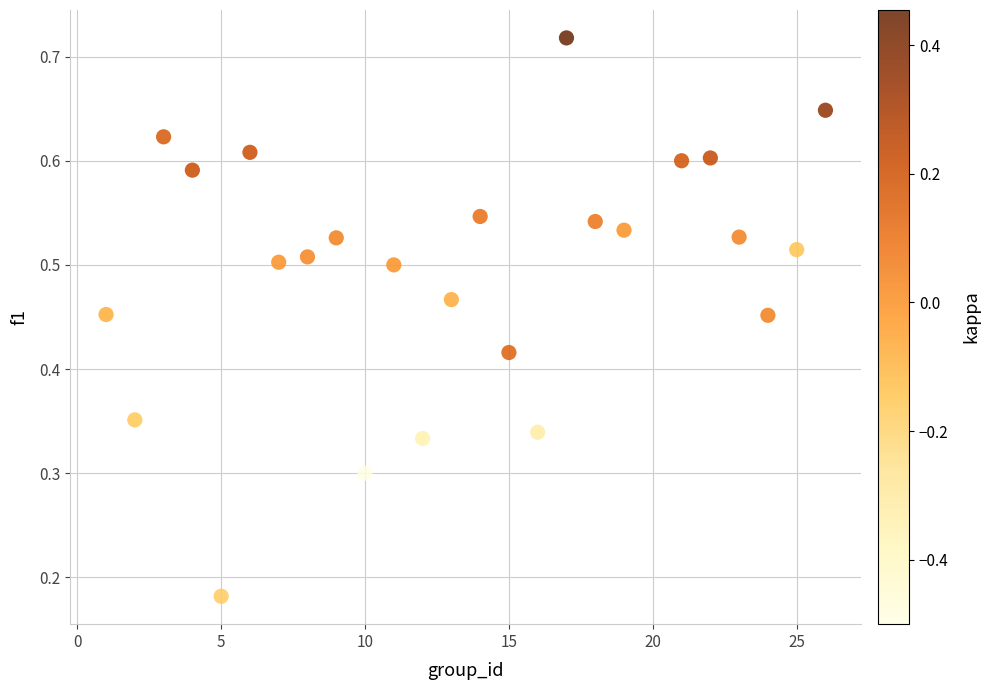

What is the range of X values (max minus min)?

25.0